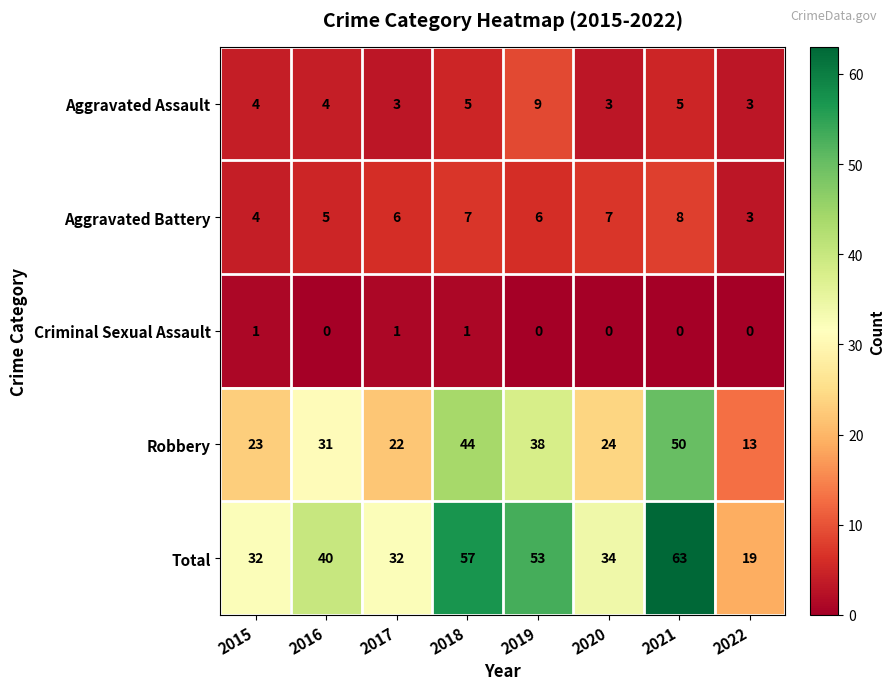

How many data points in Criminal Sexual Assault are above 0?

3